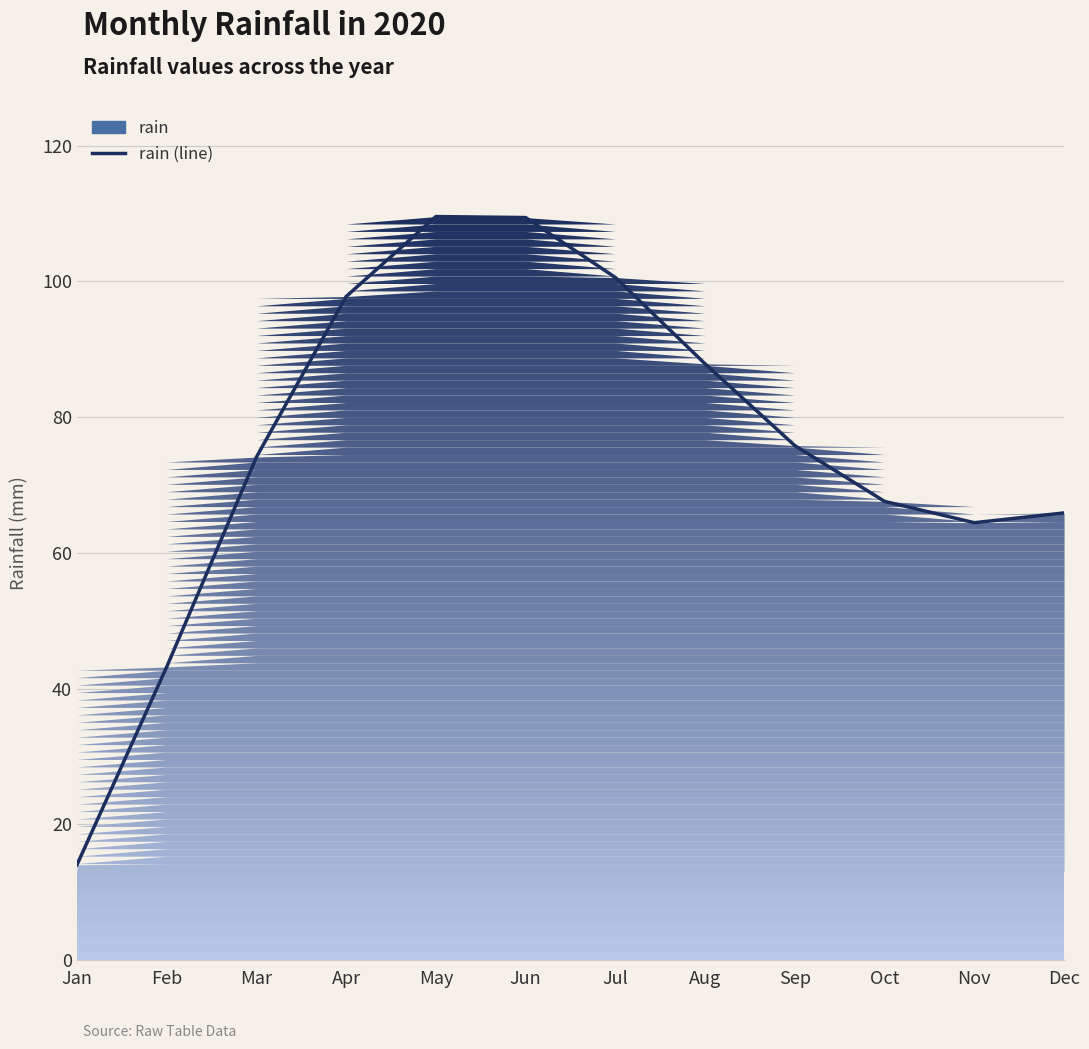

What is the change in value from Mar to Apr?

+23.6